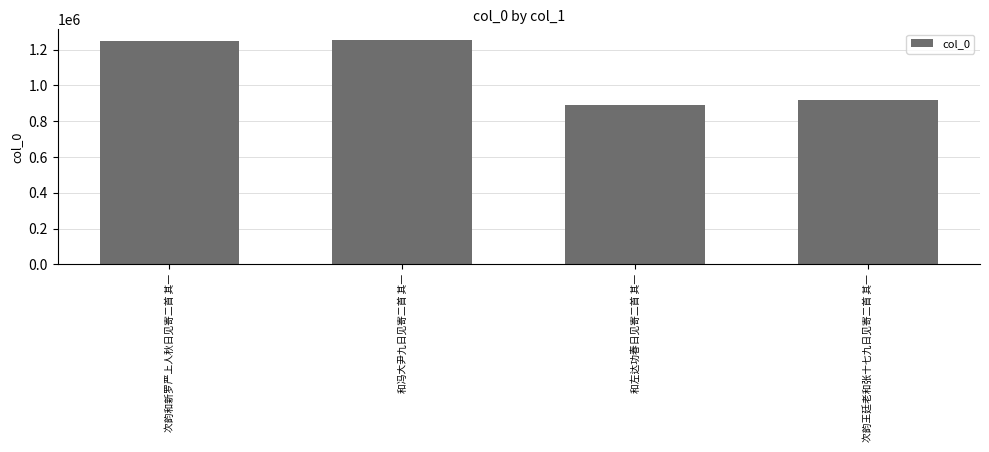

What is the change in value from 次韵和新罗严上人秋日见寄二首 其一 to 次韵王廷老和张十七九日见寄二首 其一?

-325282